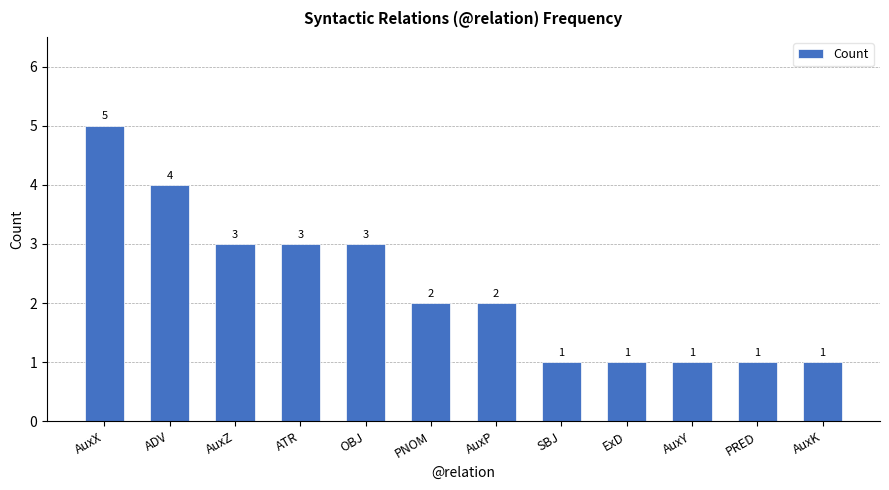

Reading left to right, what are all the values shown in this chart?

5	4	3	3	3	2	2	1	1	1	1	1